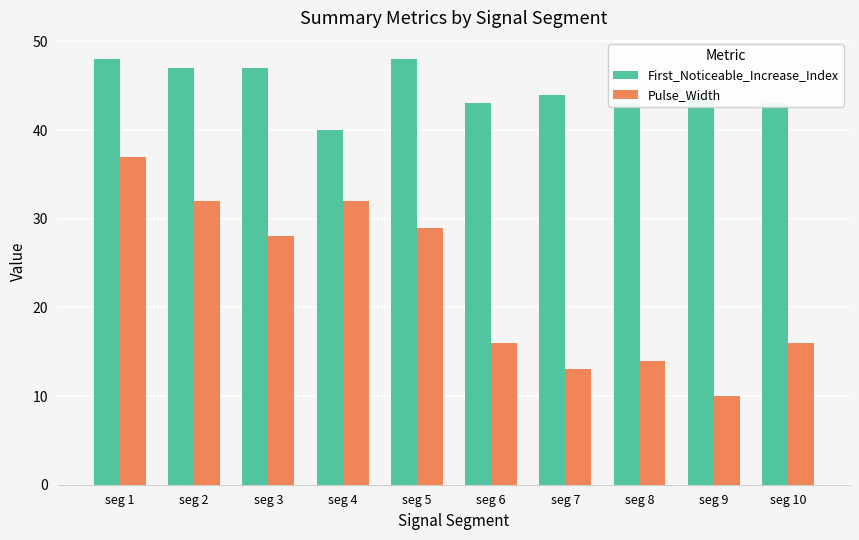

What is the lowest value of the Pulse_Width series?

10